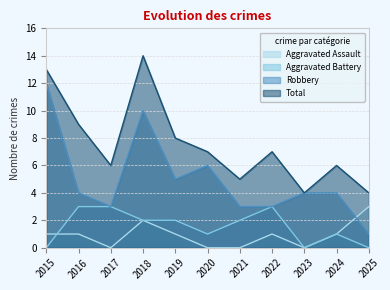

How many data points does each series have?

11